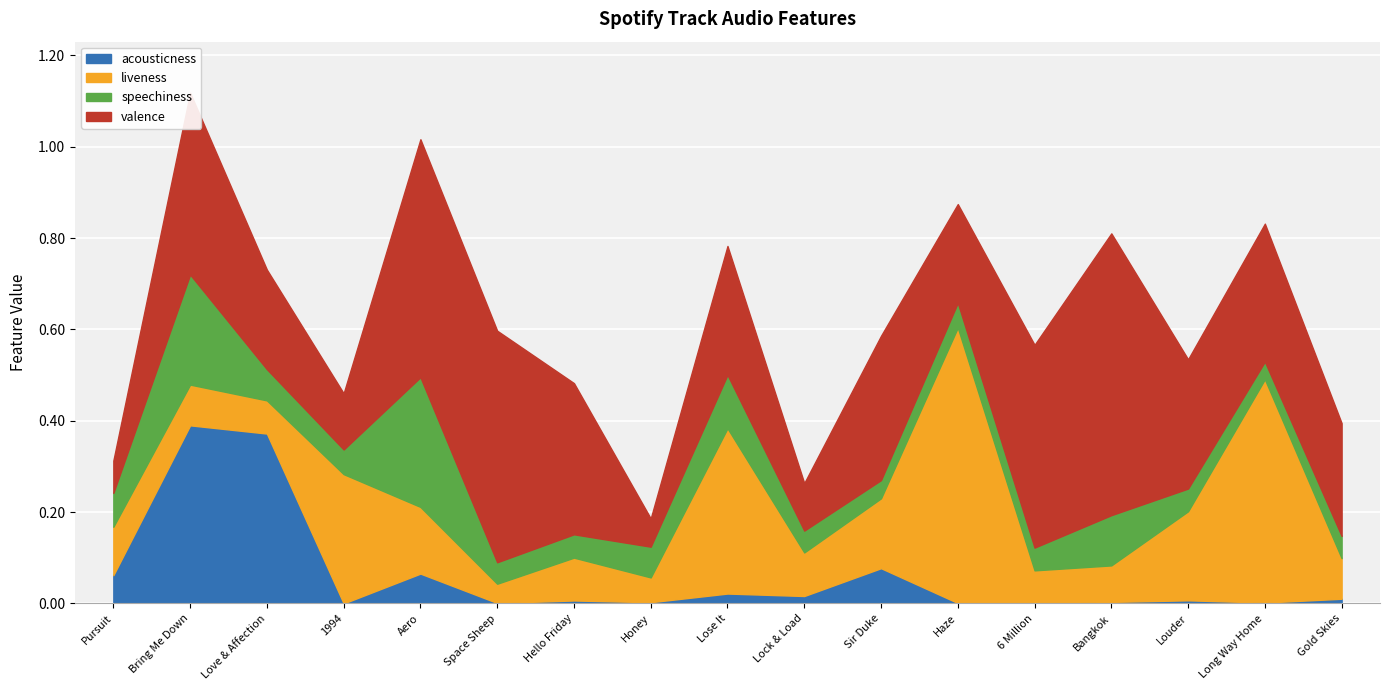

True or false: speechiness has a value of 0.0 at Gold Skies.

True